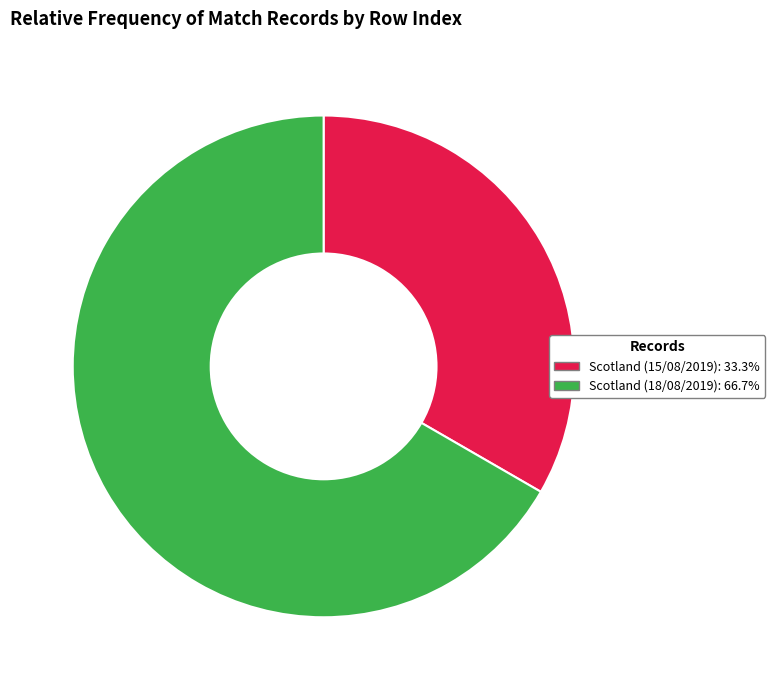

Does Scotland (18/08/2019): 66.7% account for over 50% of the chart?

Yes